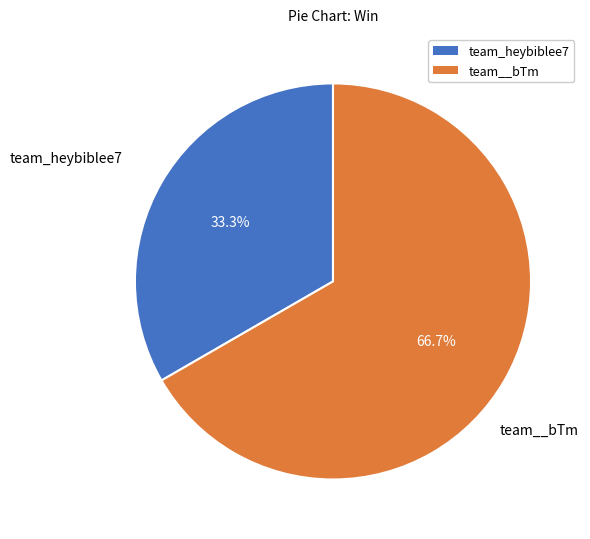

Between team__bTm and team_heybiblee7, which is larger?

team__bTm